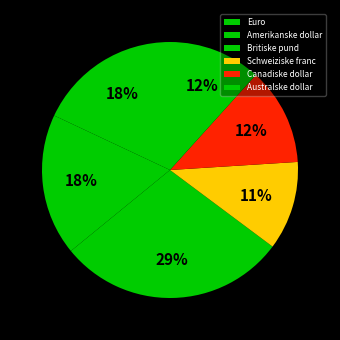

Is the sum of Australske dollar and Euro greater than half?

No